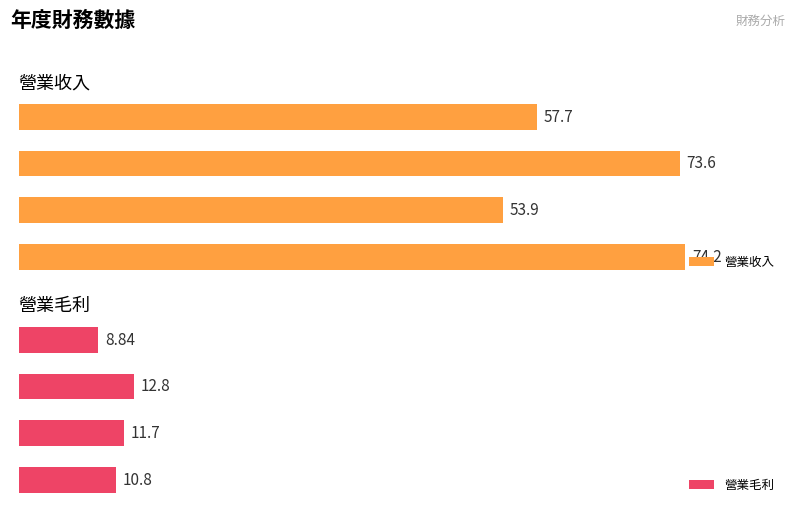

List the series in order of their overall mean, highest first.

營業收入, 營業毛利